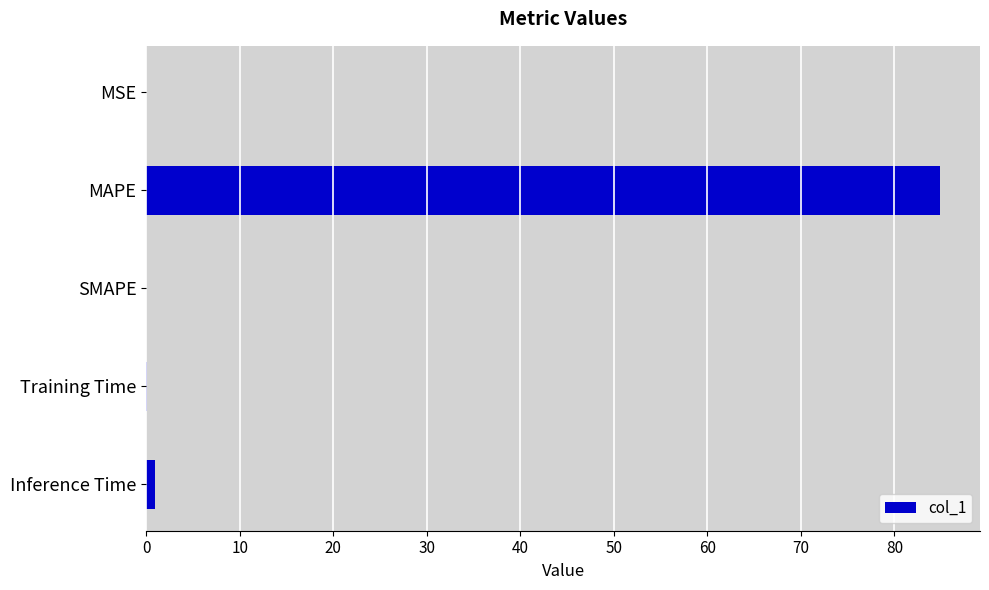

The value at MSE is 0.0. True or false?

True